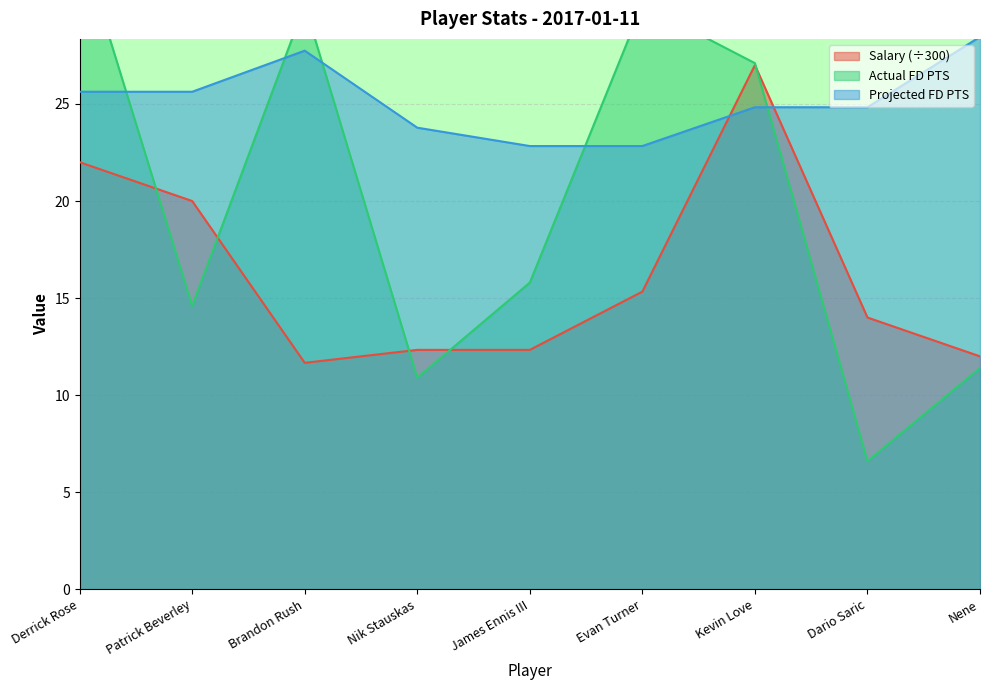

At which label does Actual FD PTS first exceed 15?

Derrick Rose